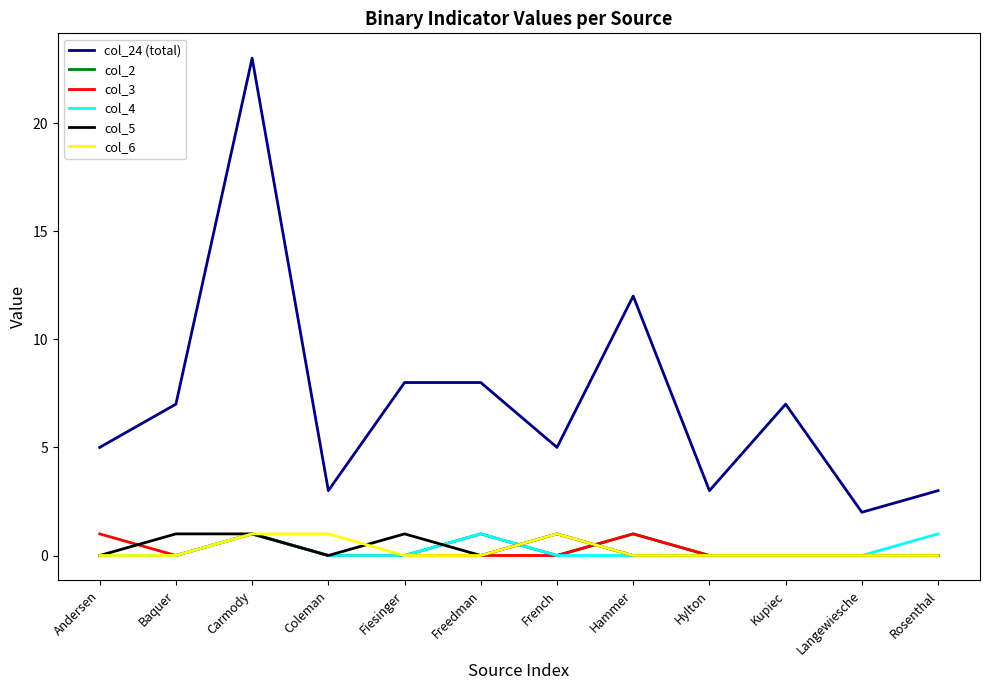

True or false: col_24 (total) and col_4 cross at least once.

False